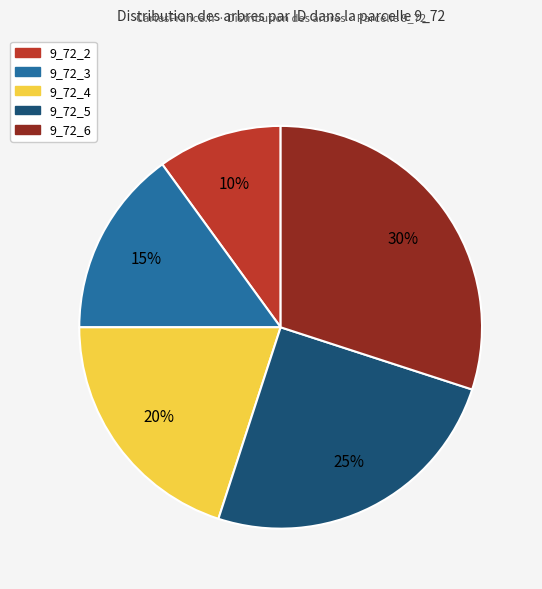

Is the sum of 9_72_5 and 9_72_6 greater than half?

Yes